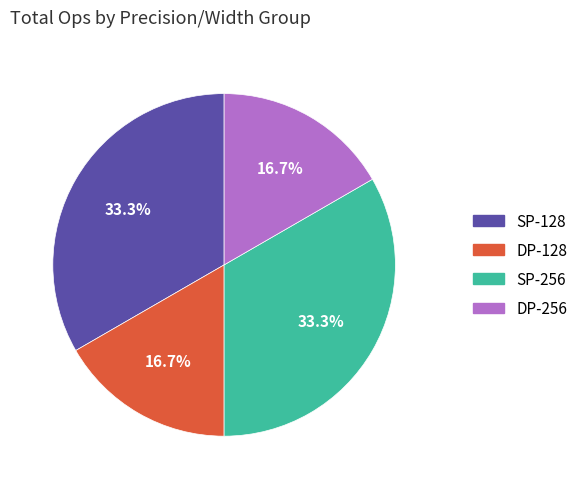

Count the number of slices in the pie.

4